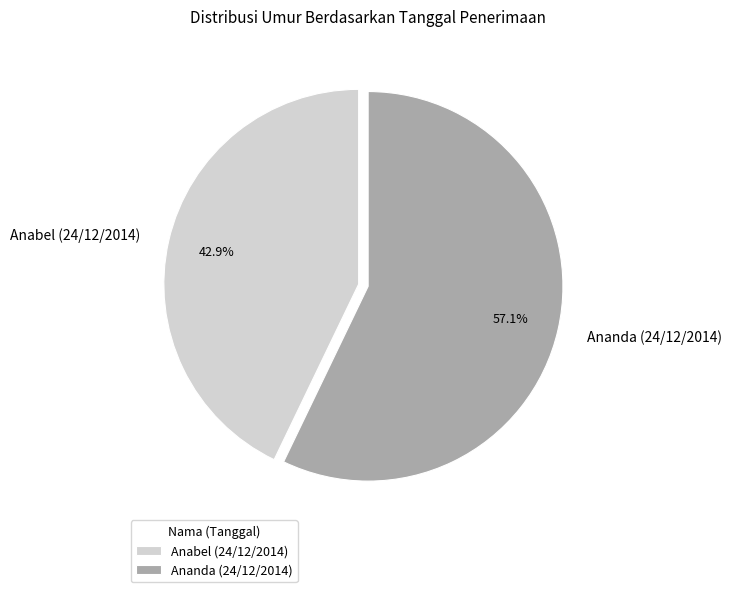

Approximately how many times larger is the value at Ananda (24/12/2014) compared to Anabel (24/12/2014)?

1.3